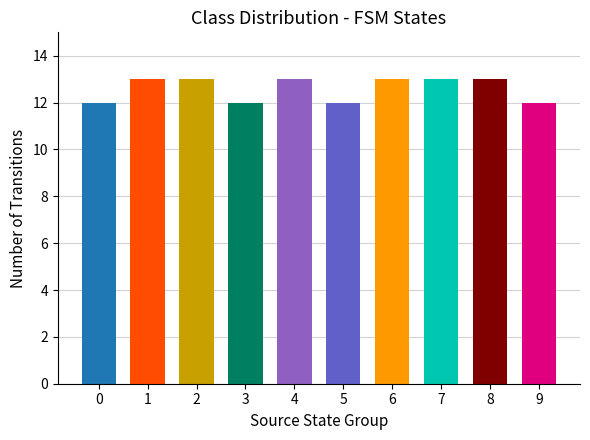

Between 3 and 4, which is larger?

4